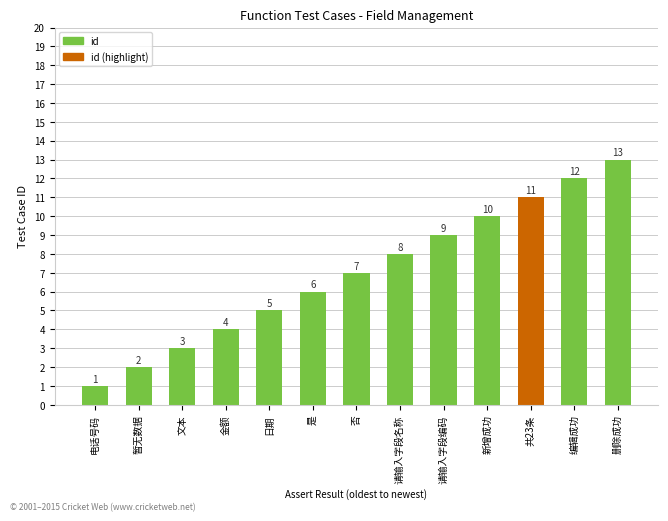

Reading left to right, what are all the values shown in this chart?

1	2	3	4	5	6	7	8	9	10	11	12	13